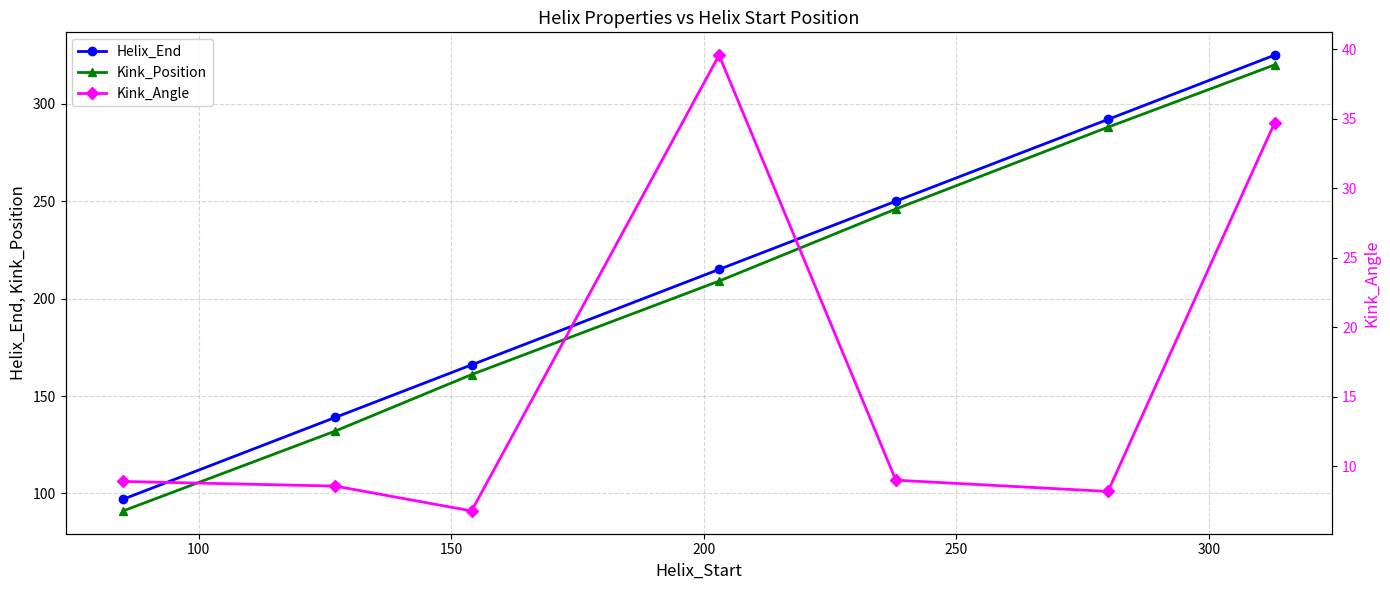

What is the value of the Kink_Position point at the 5th from the left?

246